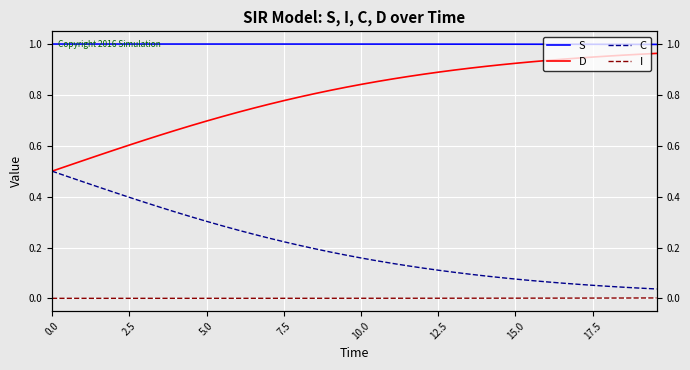

What is the lowest value of the D series?

0.5